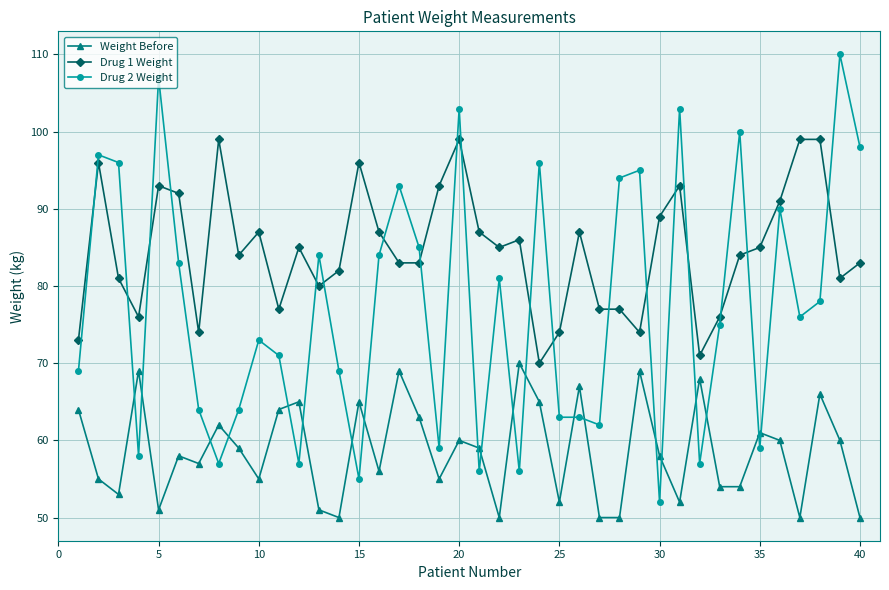

Which series has the largest total across all categories?

Drug 1 Weight